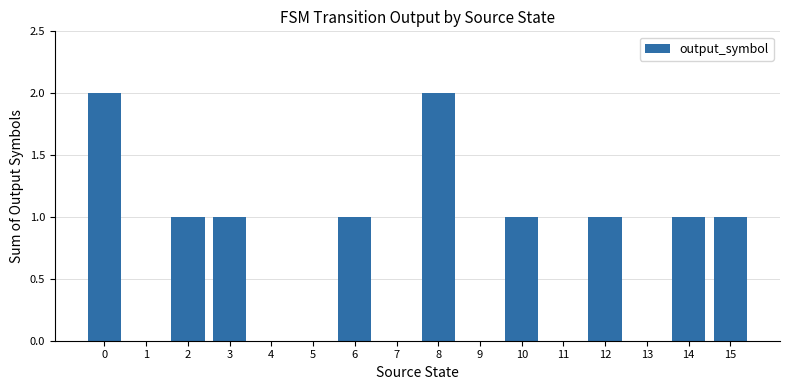

Approximately how many times larger is the value at 2 compared to 10?

1.0